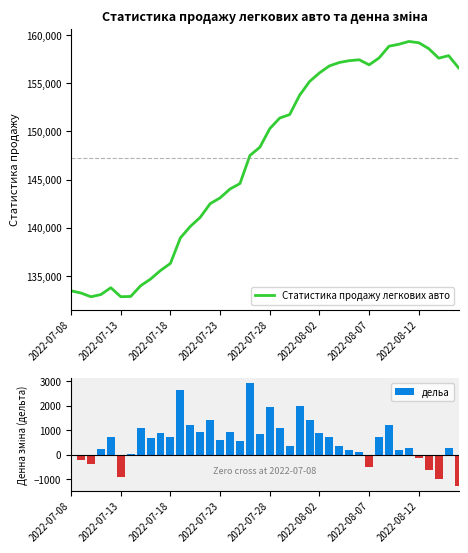

What are all the series names shown in the legend?

Статистика продажу легкових авто, дельа